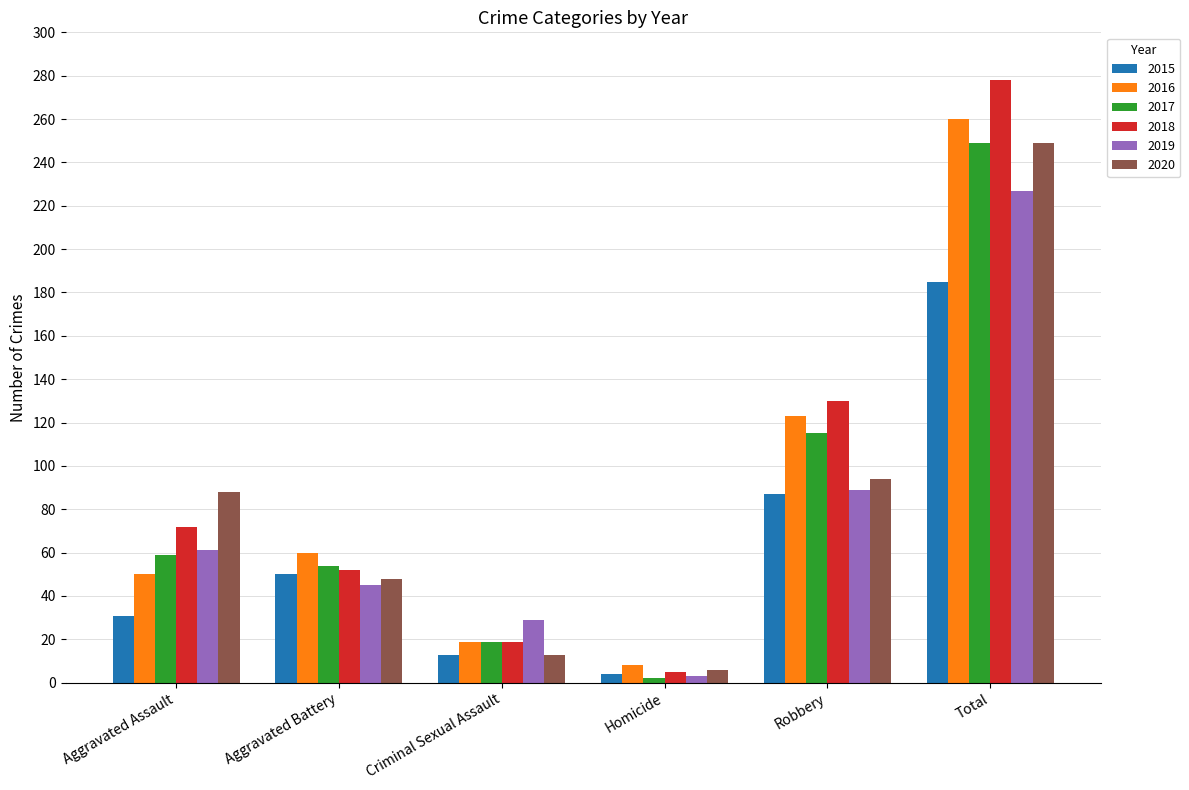

What is the minimum value shown in the chart?

2